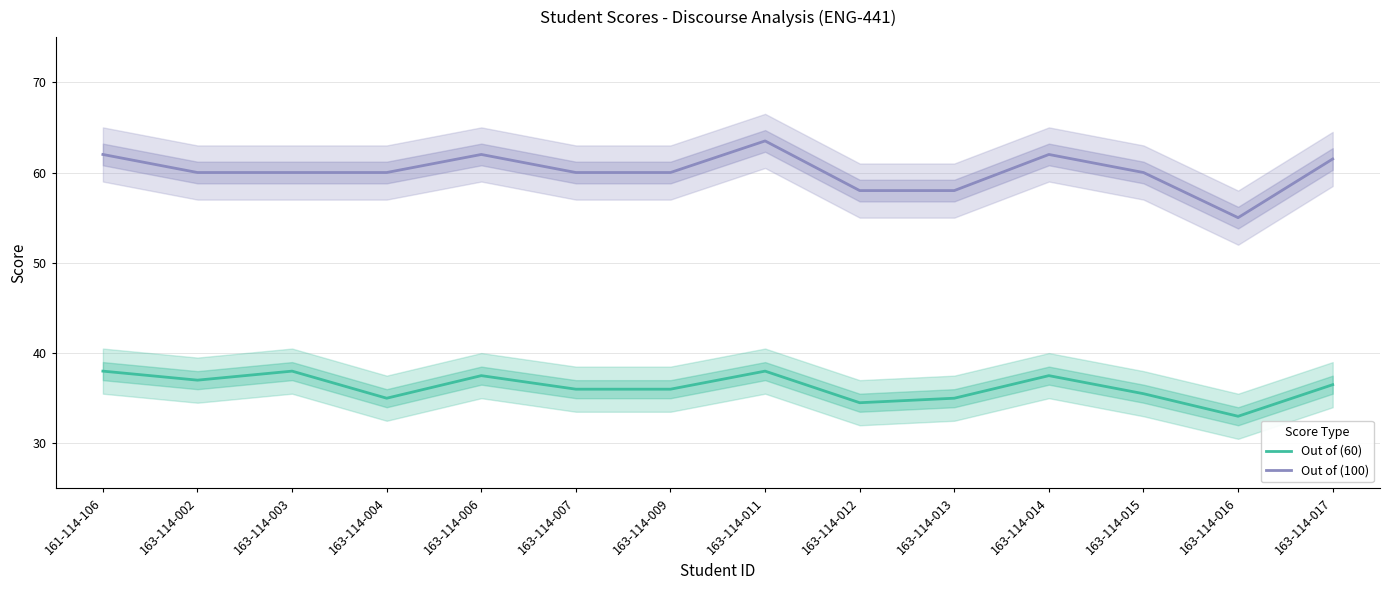

What position from the left is 163-114-012?

9